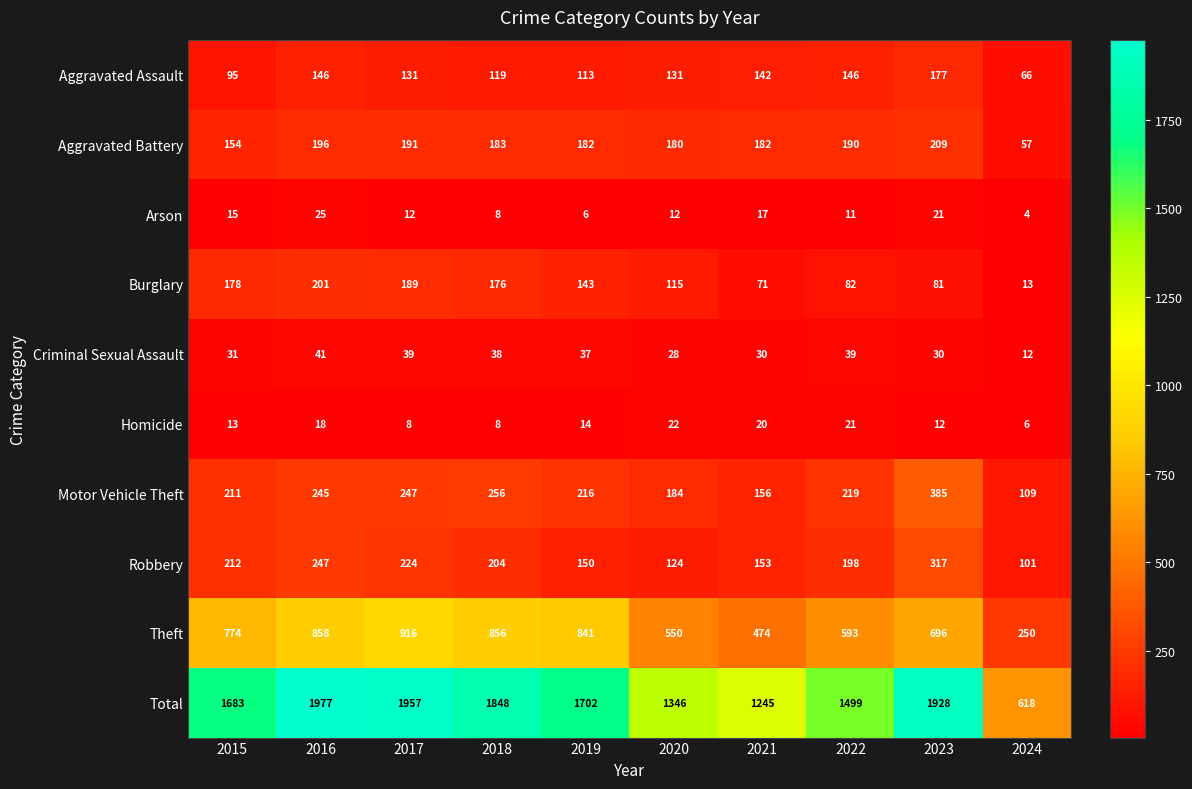

What is the lowest value of the Arson series?

4